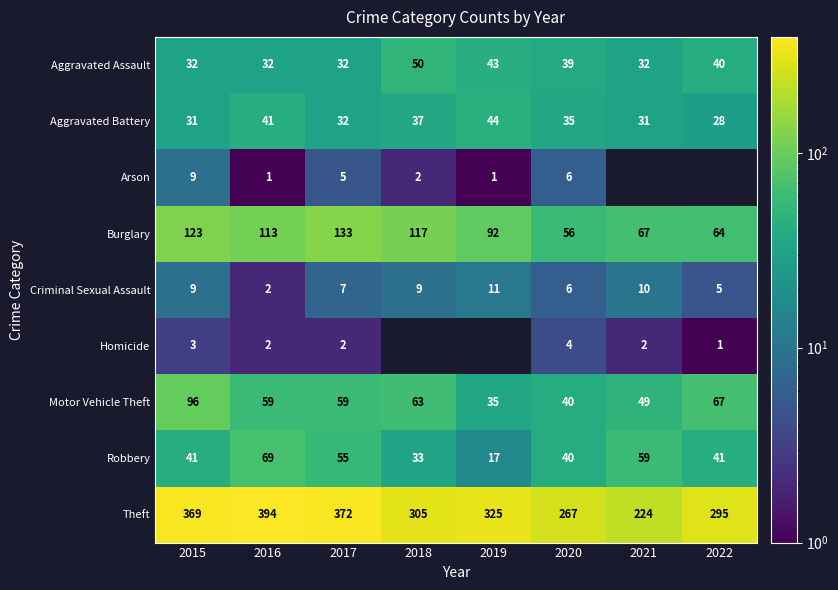

How many data points in Burglary are less than 113?

4